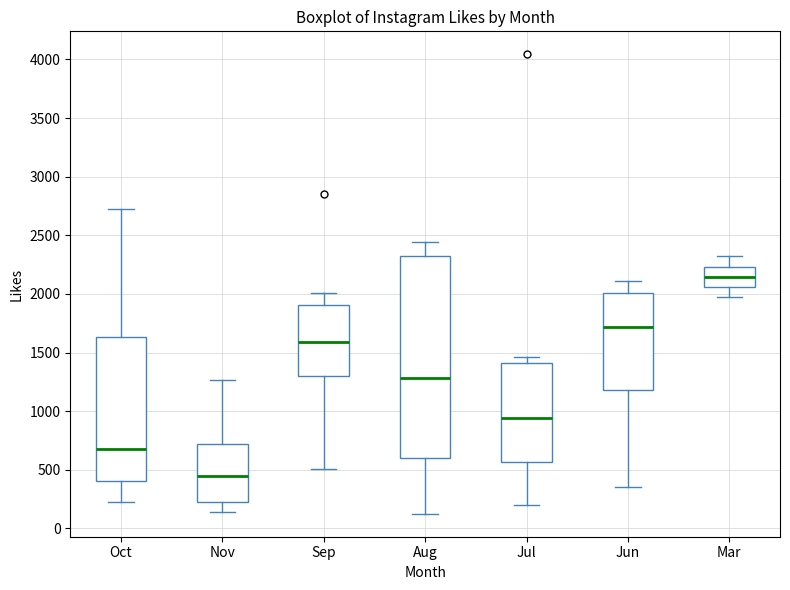

Which box has the highest median line?

Mar